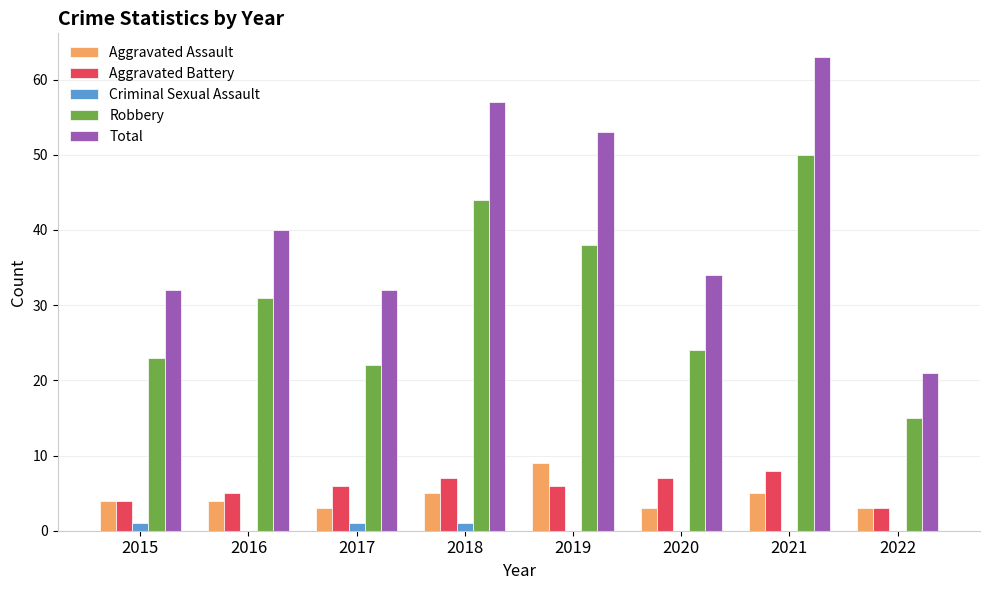

Is it true that Aggravated Assault equals 4 at 2019?

False